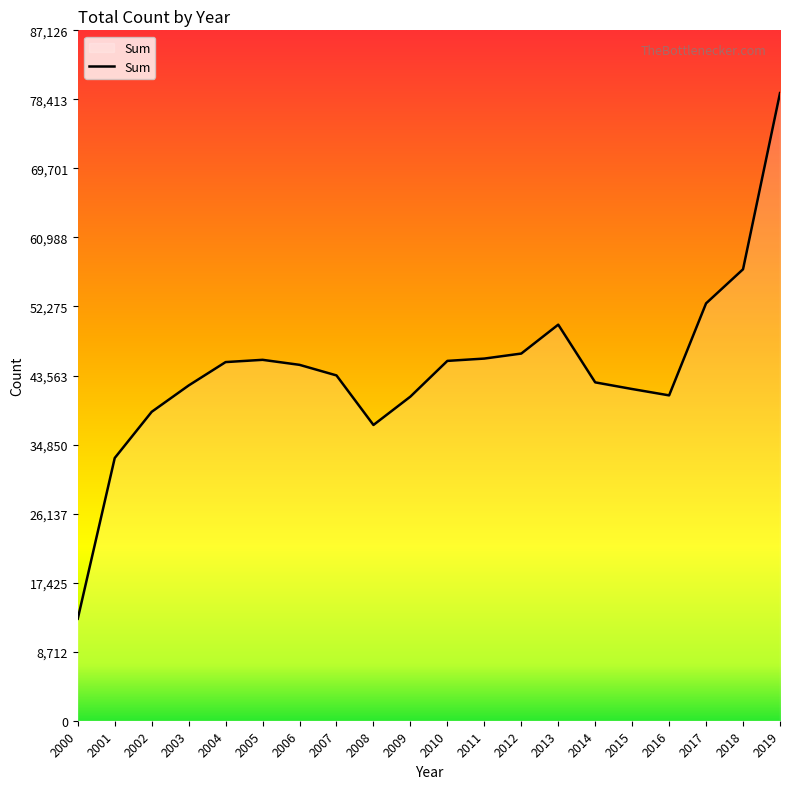

The chart shows a value of 73676 at 2007. True or false?

False